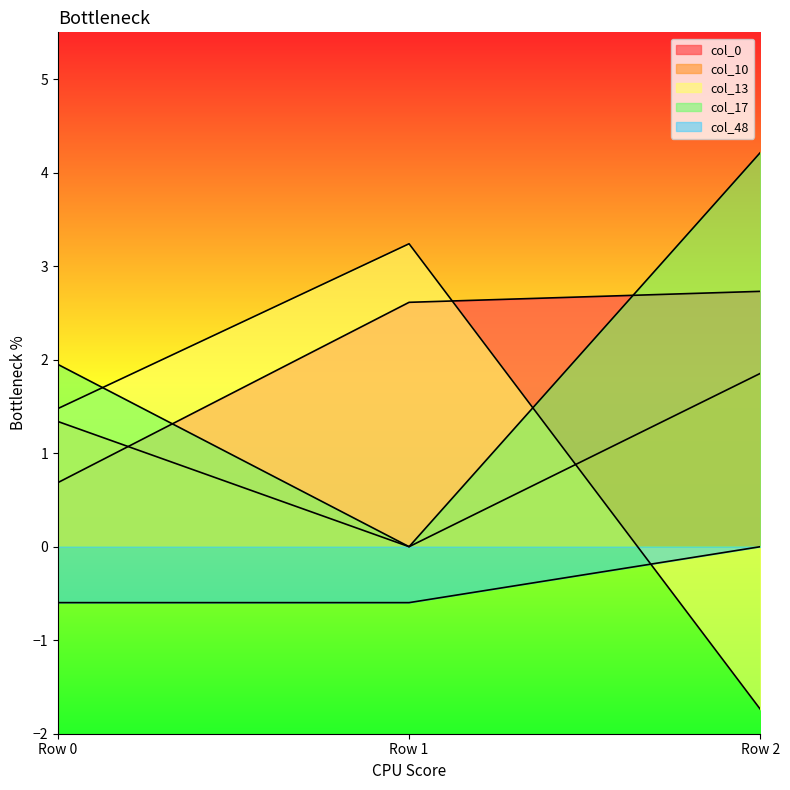

The col_0_line series shows 1.0 at Row 2. True or false?

False